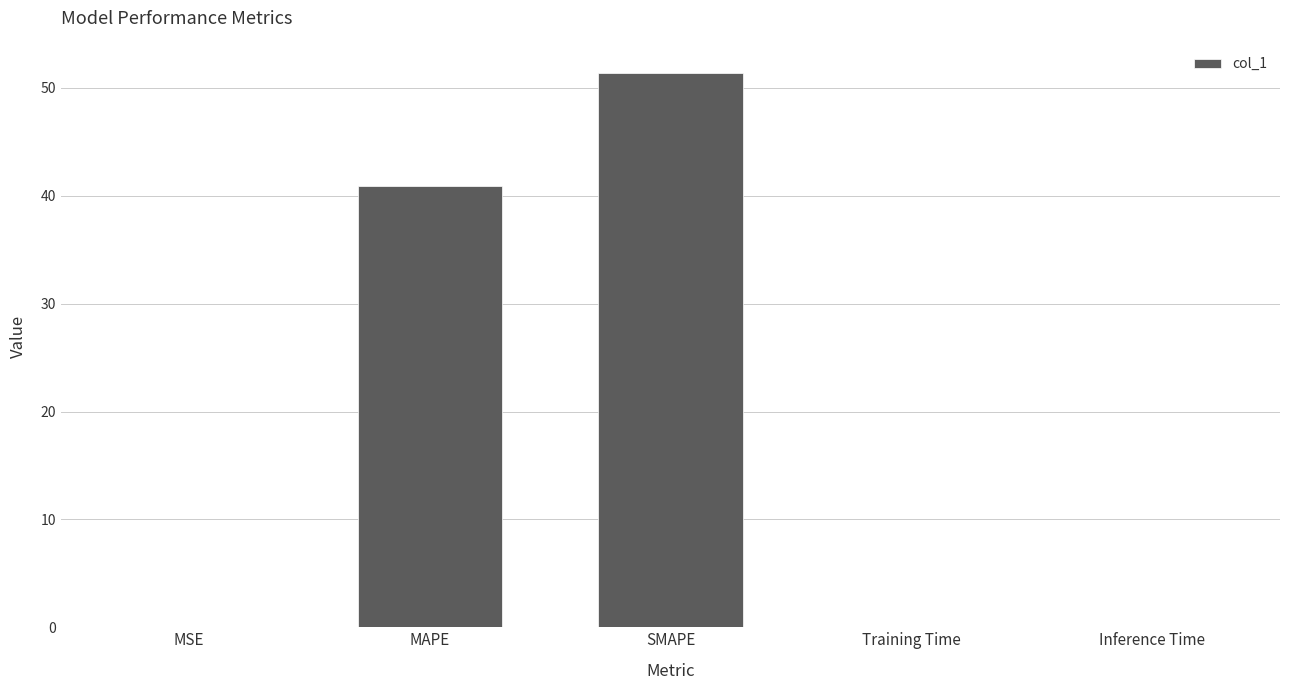

True or false: the data shows 0.0 at Inference Time.

True